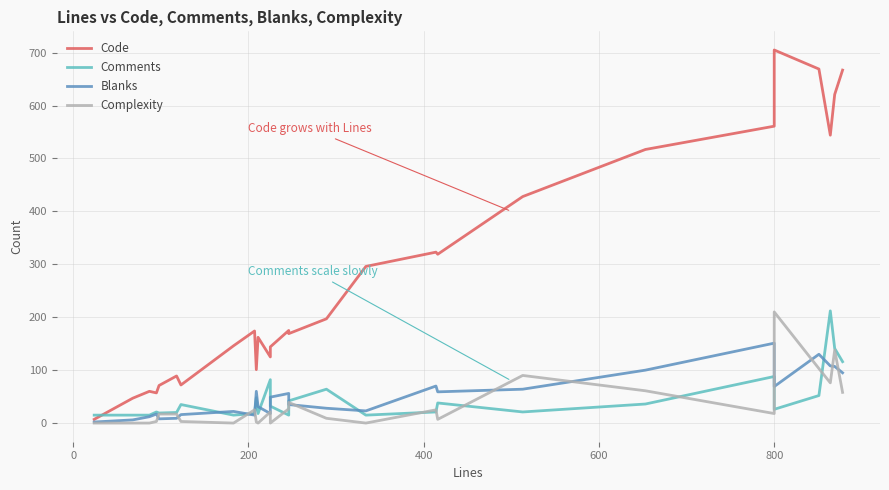

How many values in the Complexity series exceed 17?

13